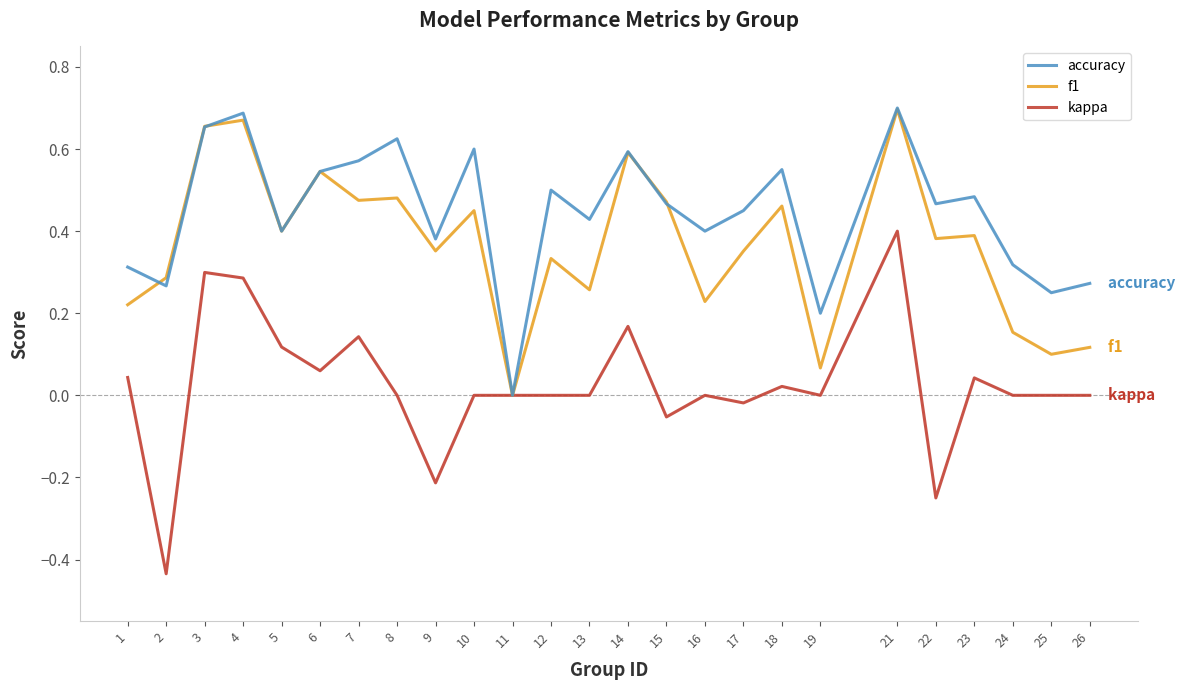

At which category is the sum across all series the highest?

21